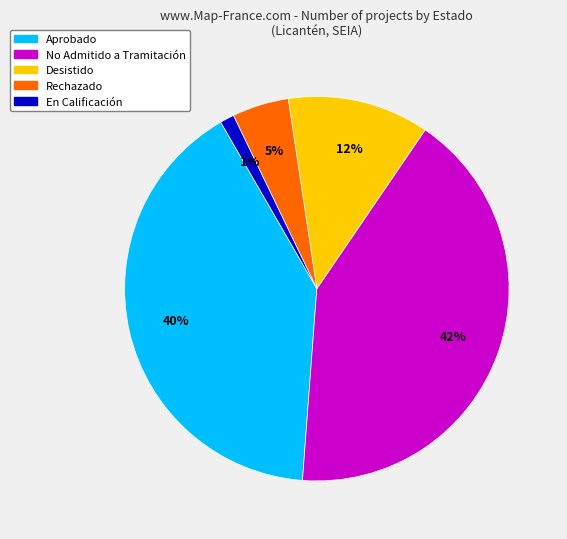

Which slice is the largest?

No Admitido a Tramitación